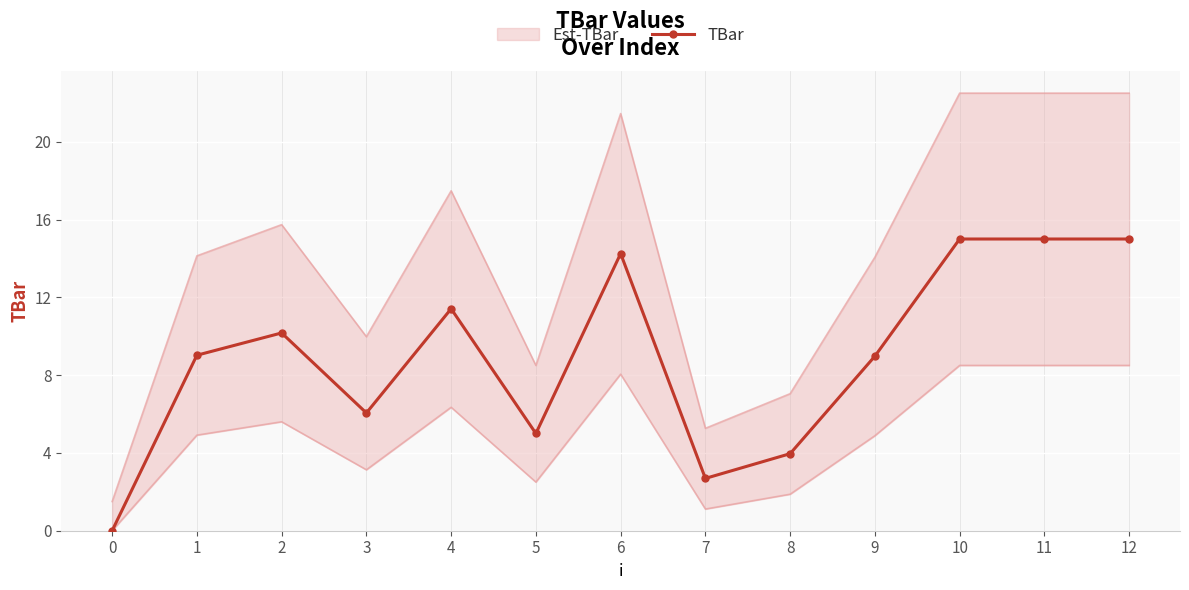

Is it true that the value at 2 is 10.2?

True